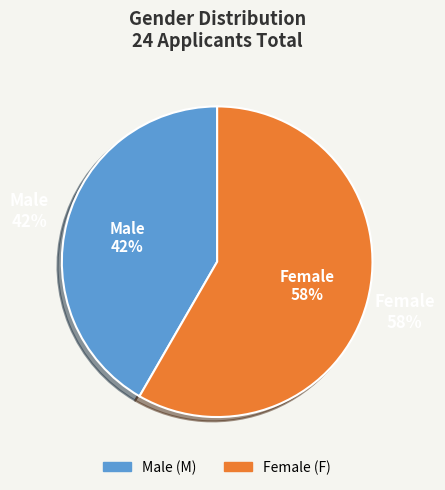

The F slice represents 58% of the pie. True or false?

True